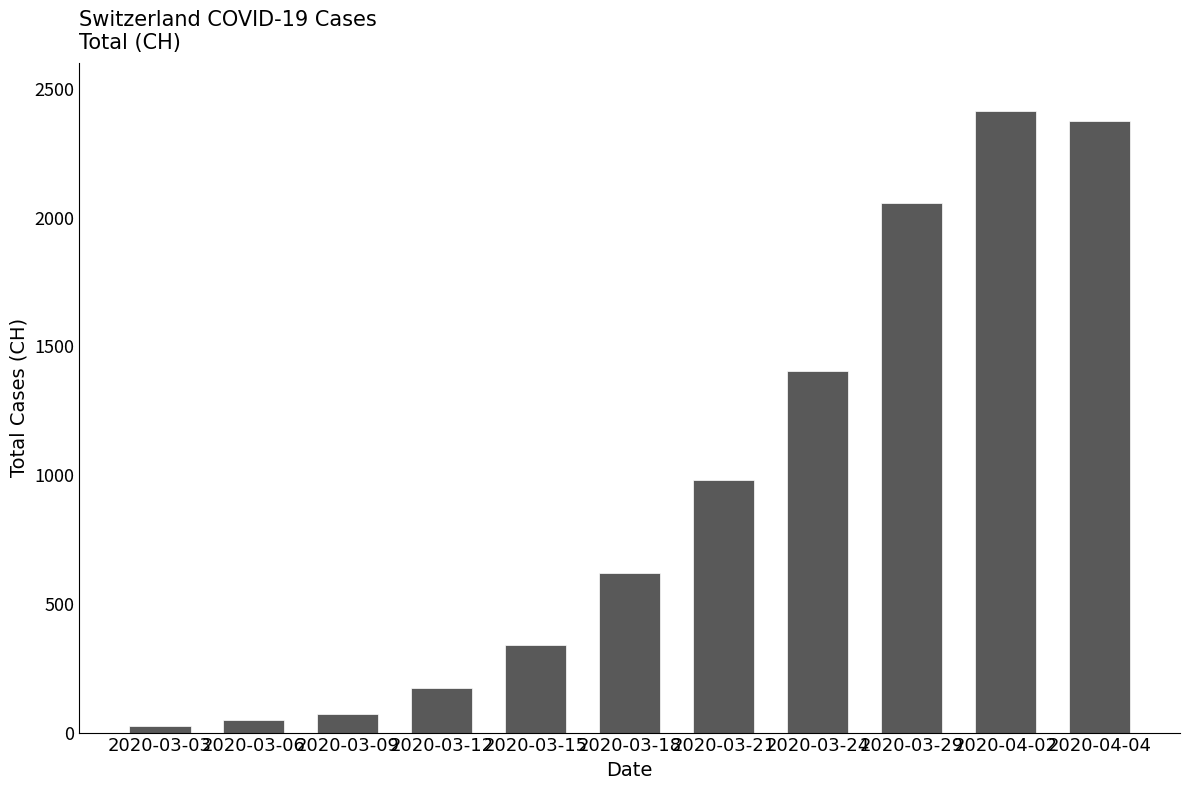

Where is the data nearest to the value 1220?

2020-03-24